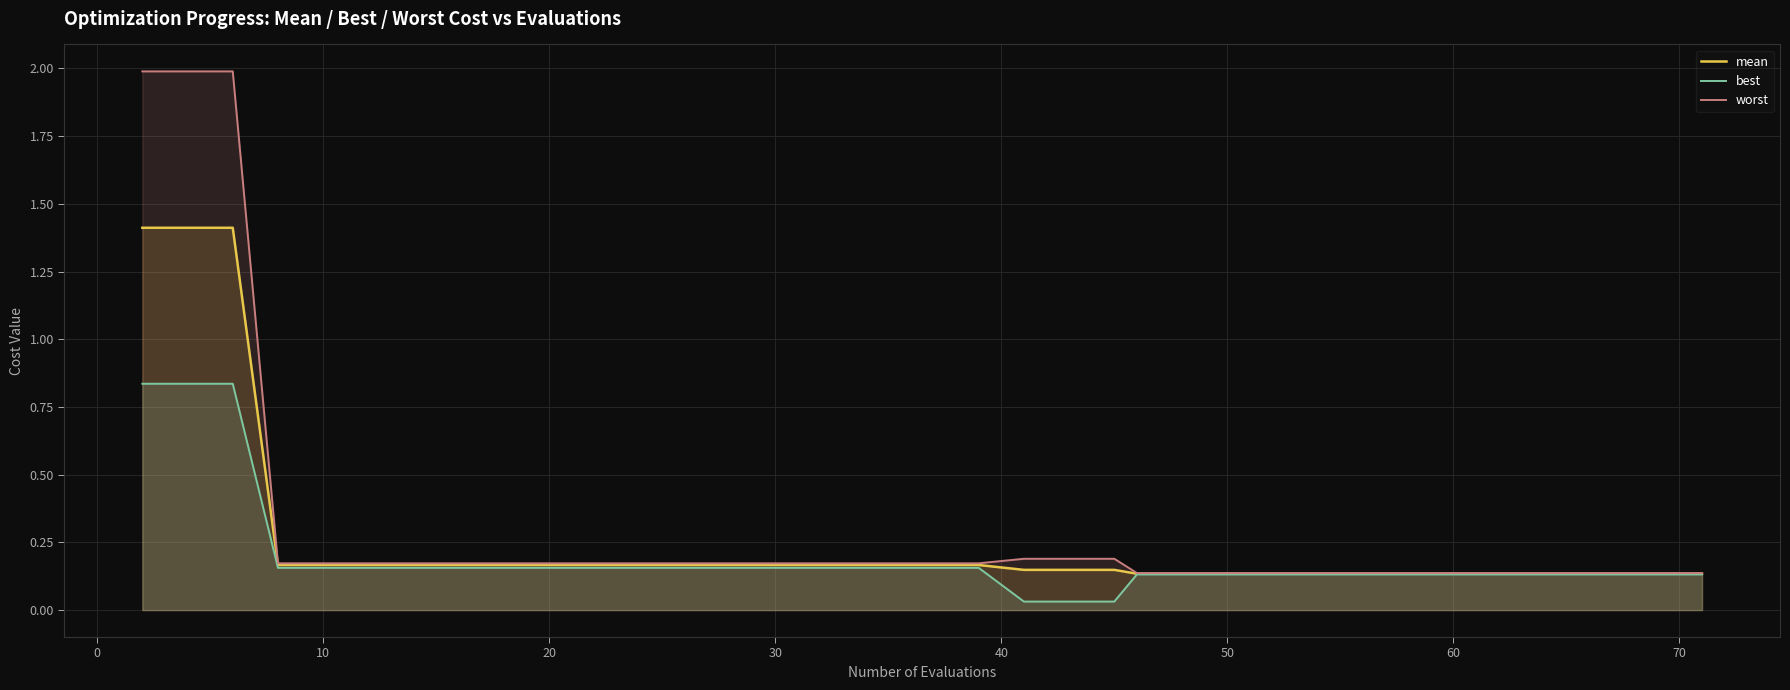

What are all the series names shown in the legend?

mean, best, worst